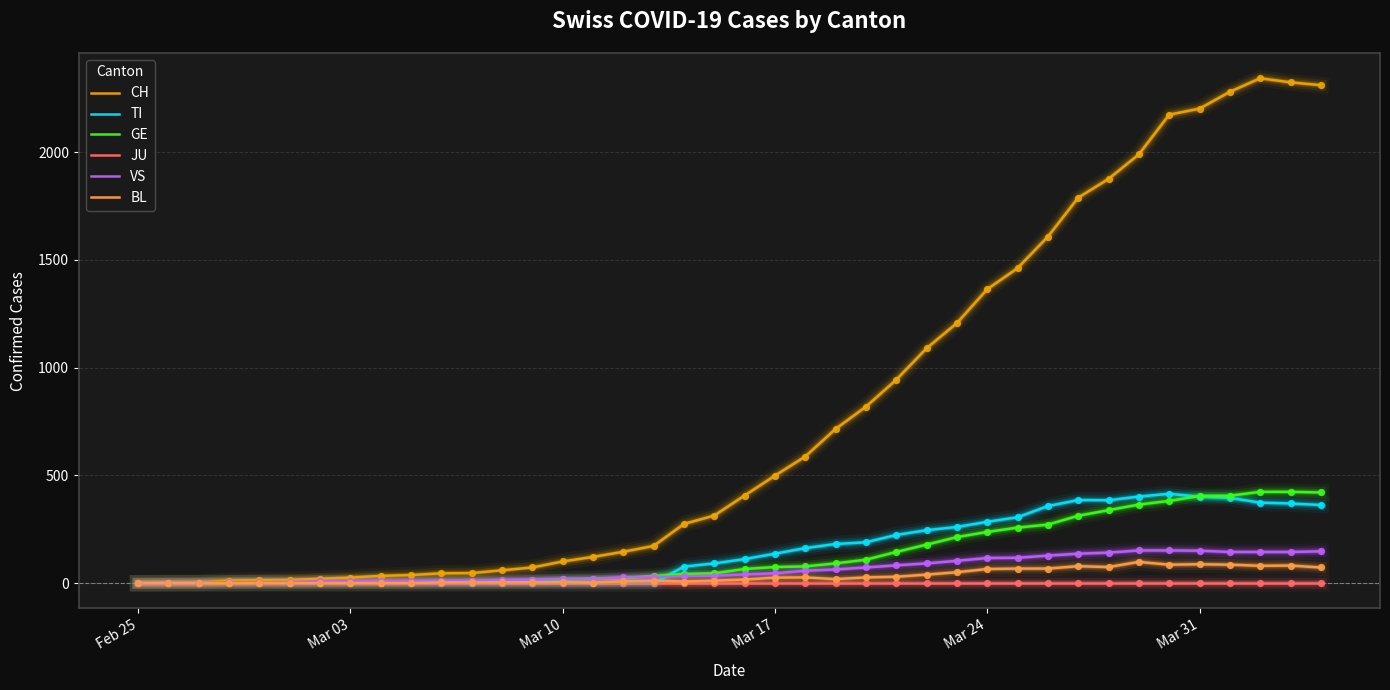

Which series has the widest spread of values?

CH